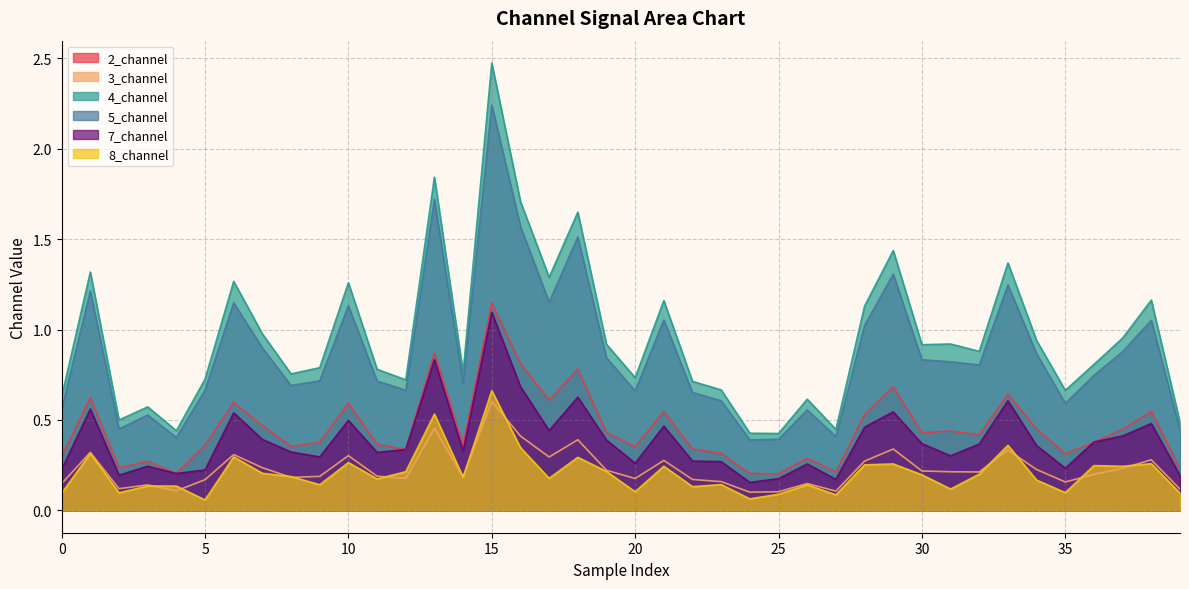

Read the 8_channel value at 18.

0.3